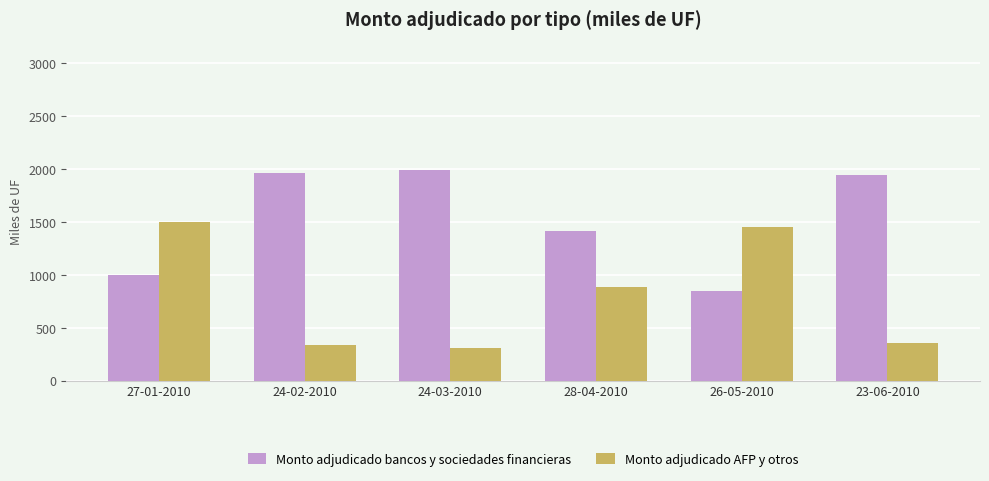

What is the spread (max minus min) of values at 26-05-2010?

610